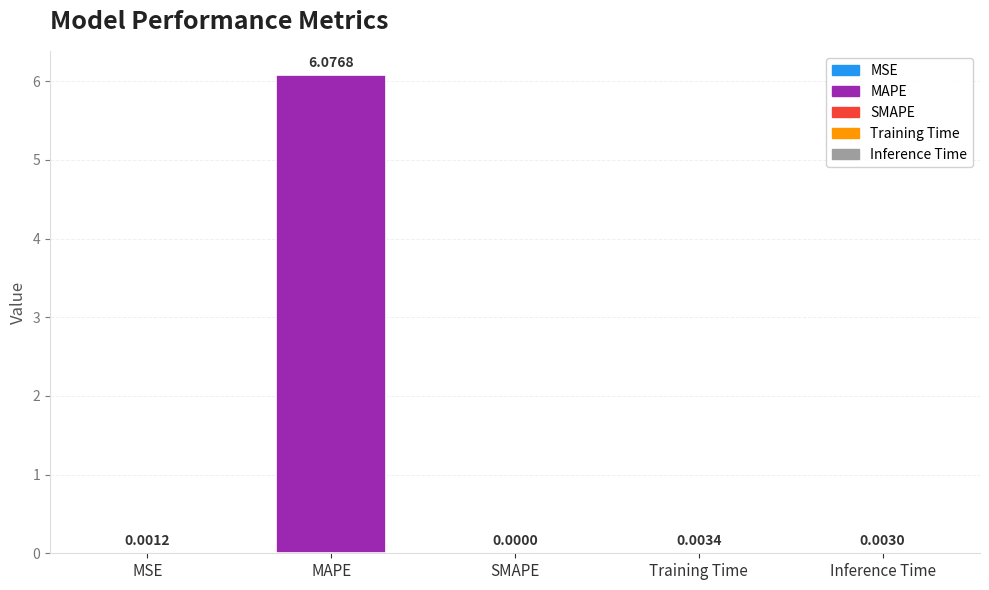

Are the bars grouped side by side (vs. stacked)?

No